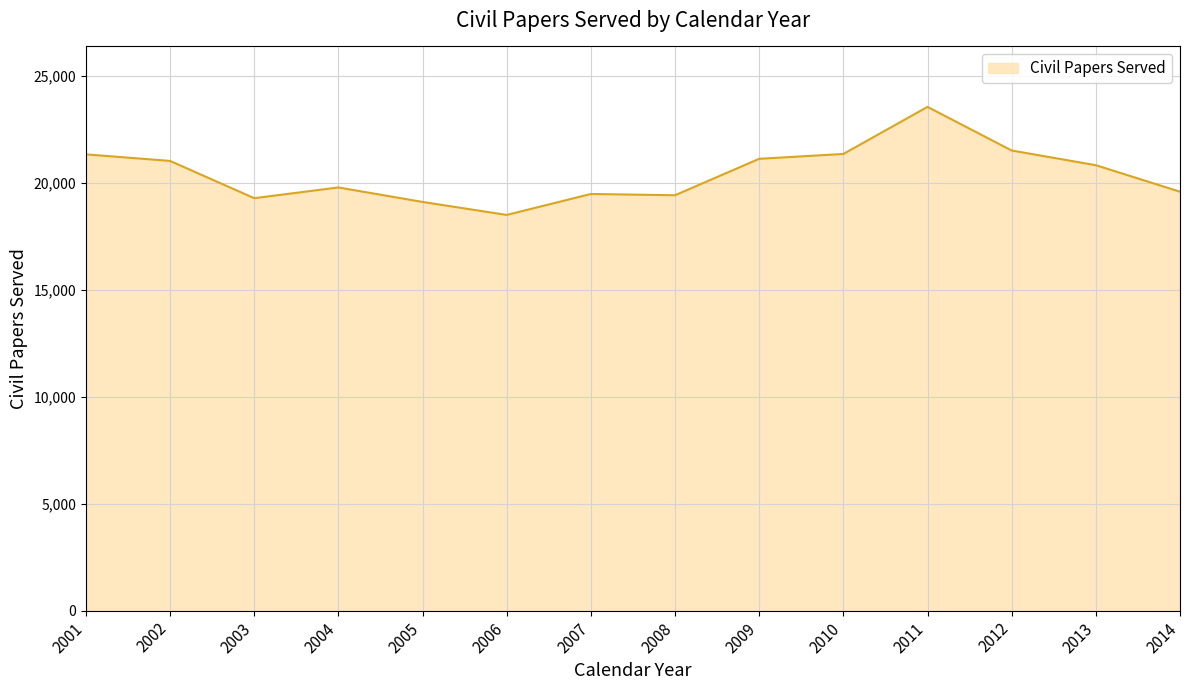

What is the approximate value at 2002?

21033